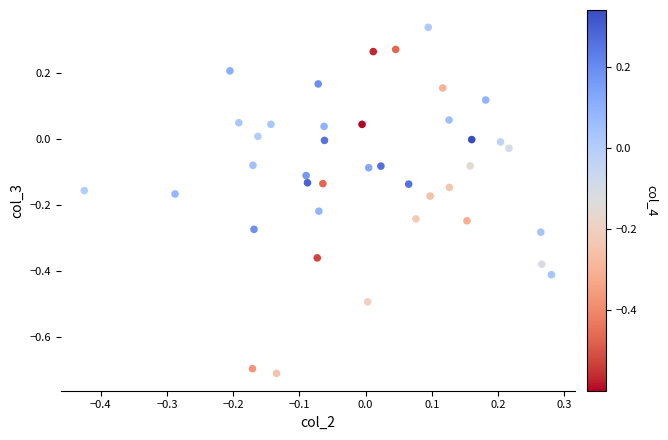

What is the range of Y values (max minus min)?

1.0